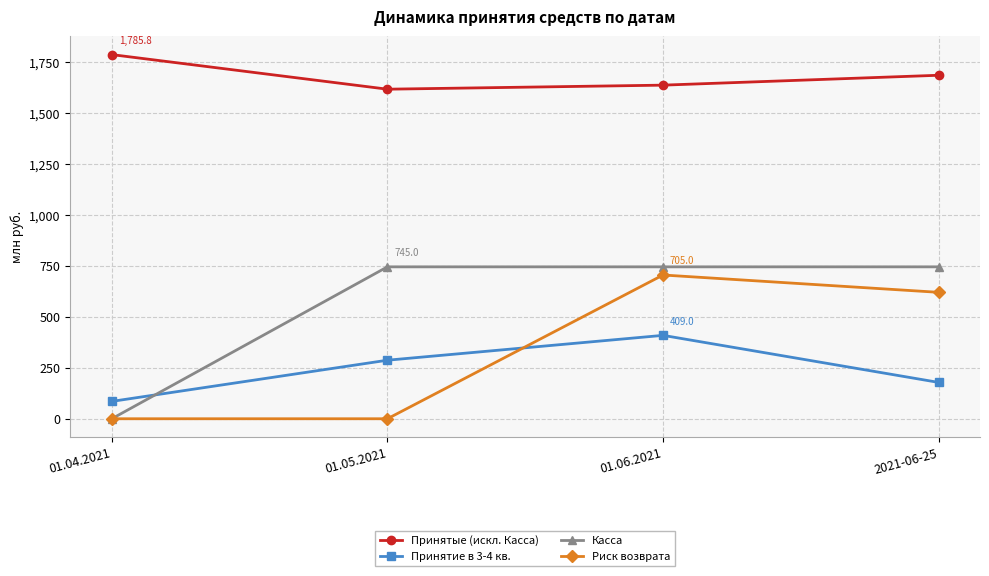

What is the difference between the highest and lowest values at 01.06.2021?

1227.1